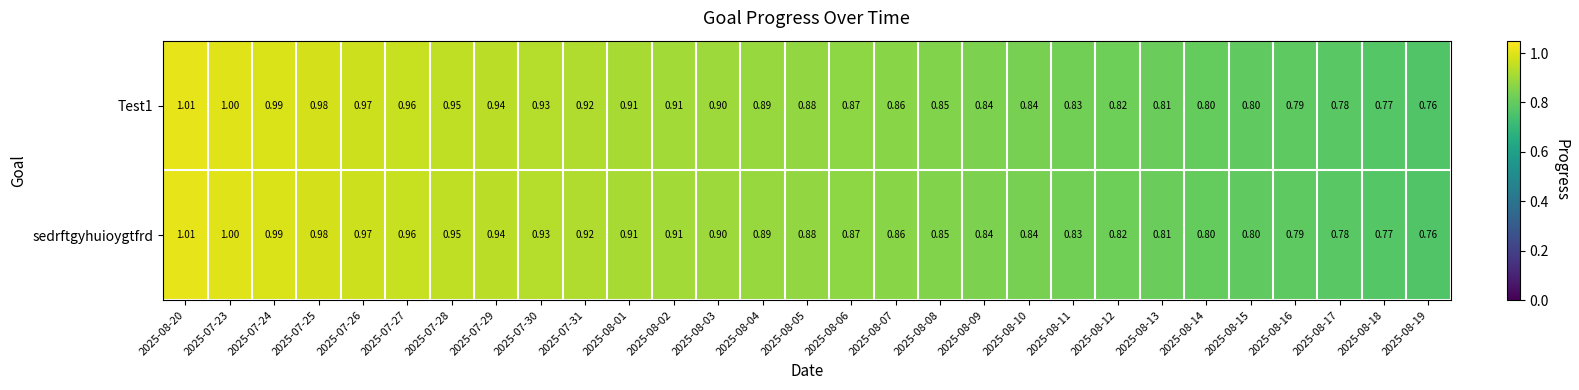

Is the value of sedrftgyhuioygtfrd at 2025-08-05 greater than the value of Test1 at 2025-08-14?

Yes